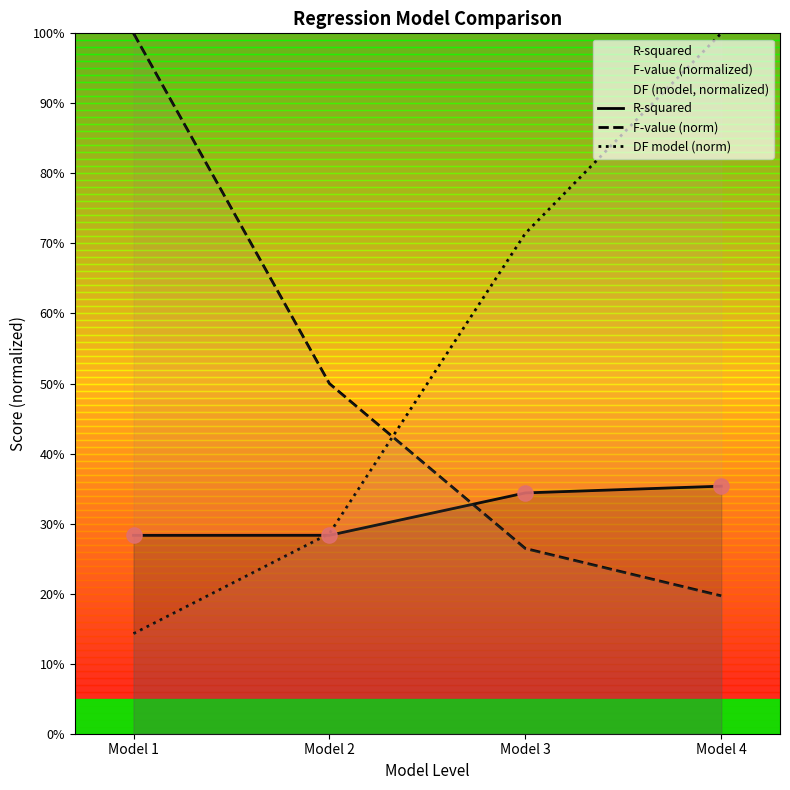

What is the total value across all series at Model 4?

1.6